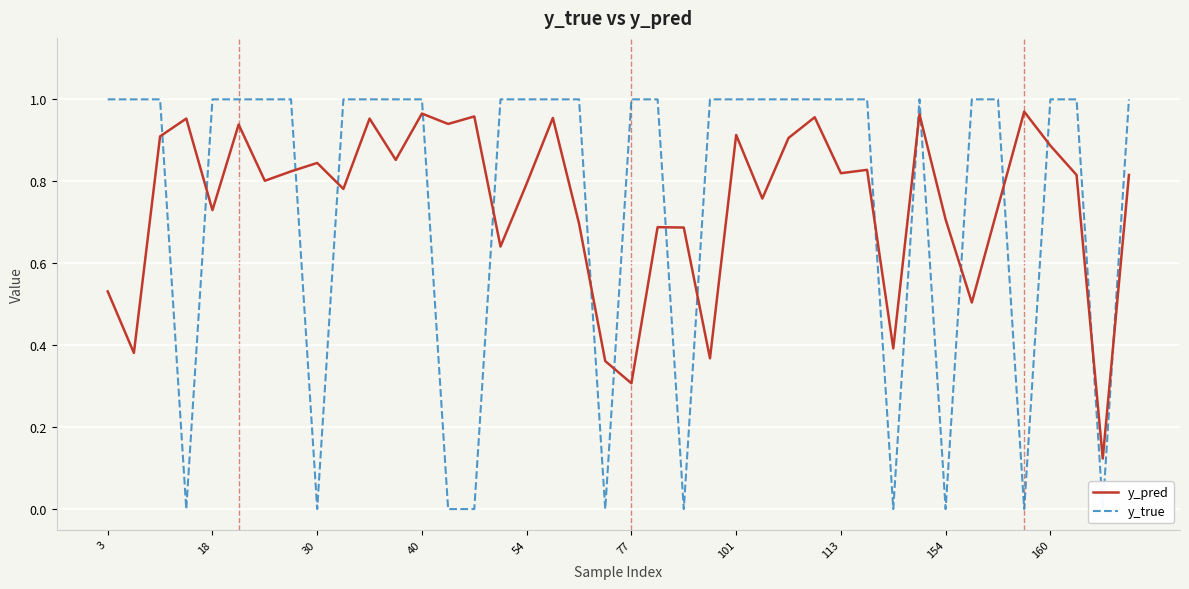

Is this an area chart (filled region under the line)?

No